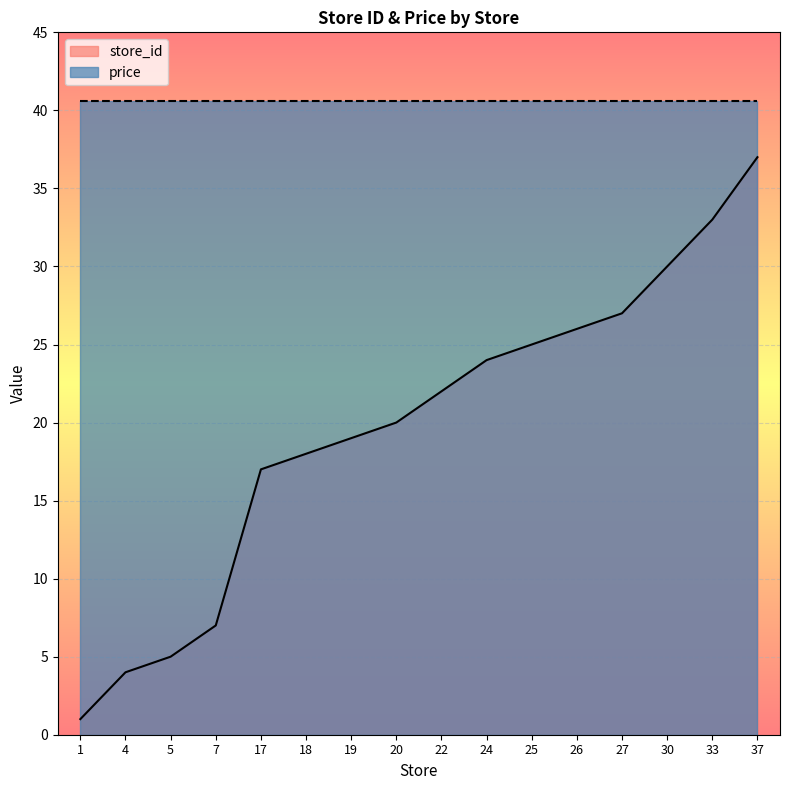

Is it true that the value at 5 is 5?

True